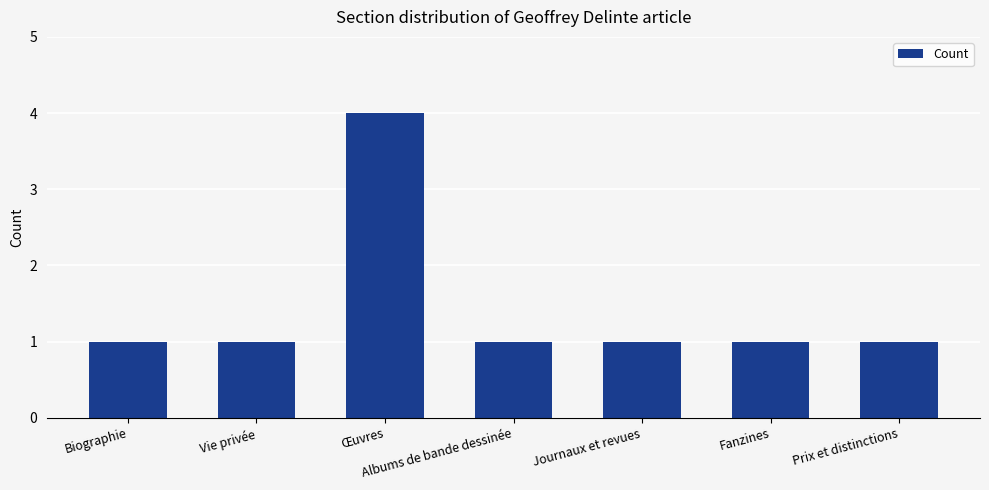

What is the difference between the maximum and minimum values?

3